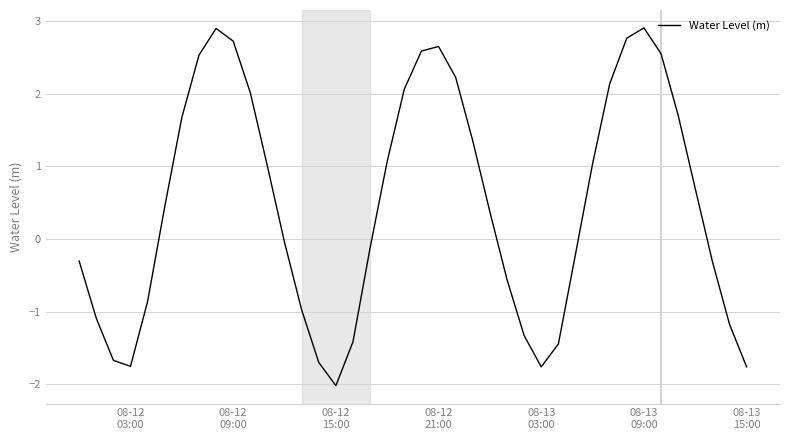

What is the smallest value displayed?

-2.0